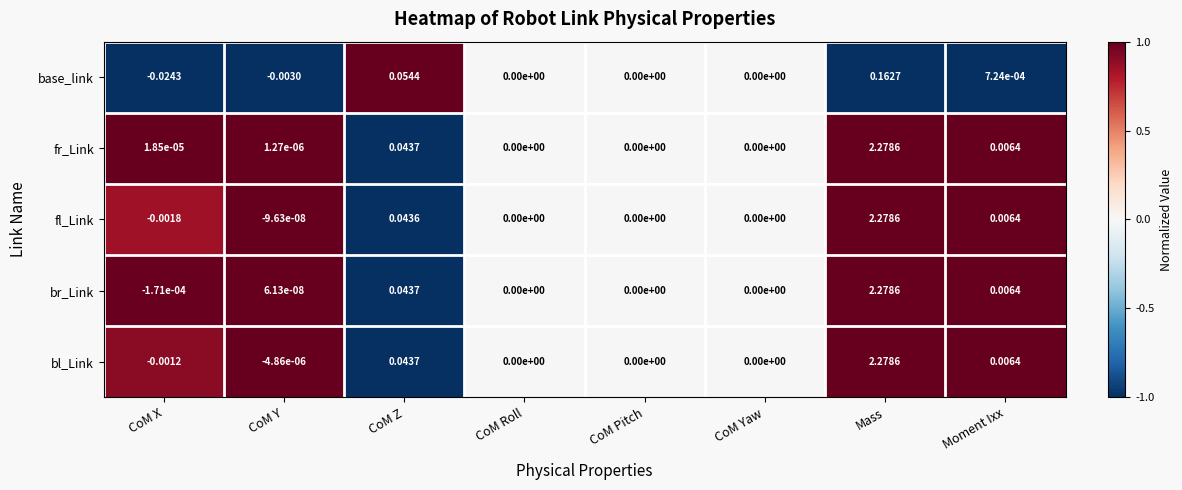

Which label corresponds to the smallest value in the chart?

CoM X